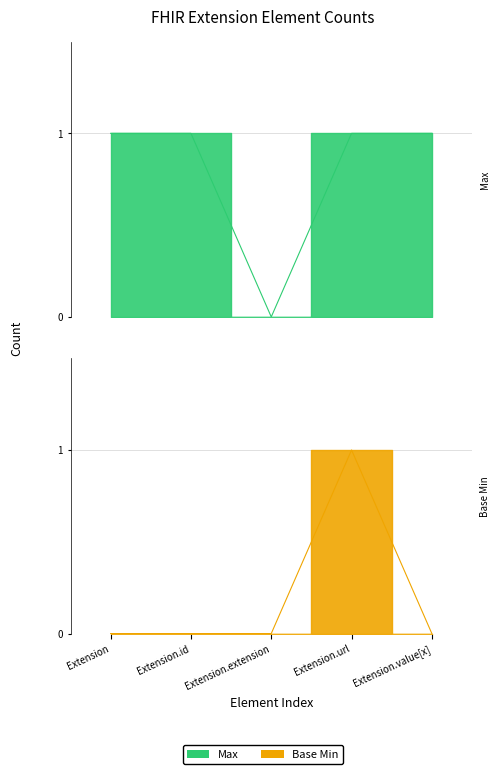

Rank the series by their maximum value, from highest to lowest.

Max, Base Min